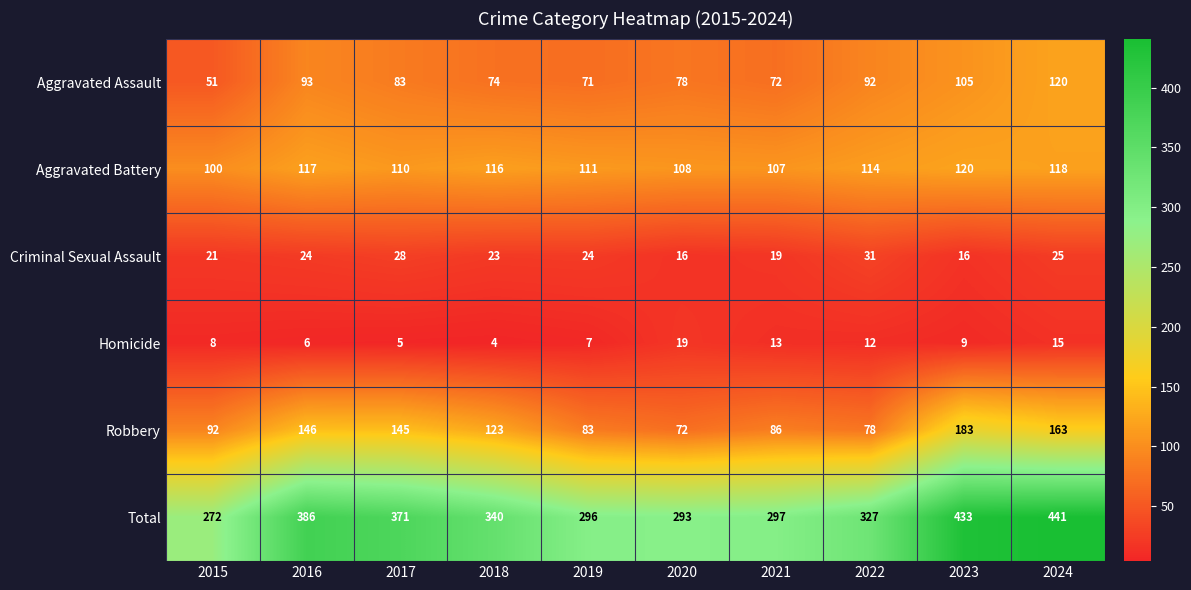

Which series changed the most between 2015 and 2017?

Total